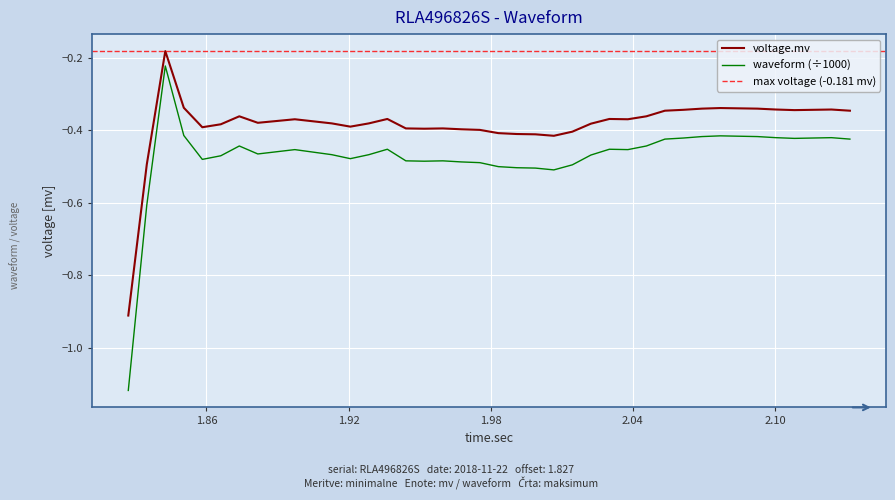

What is the maximum value shown in the chart?

-0.2